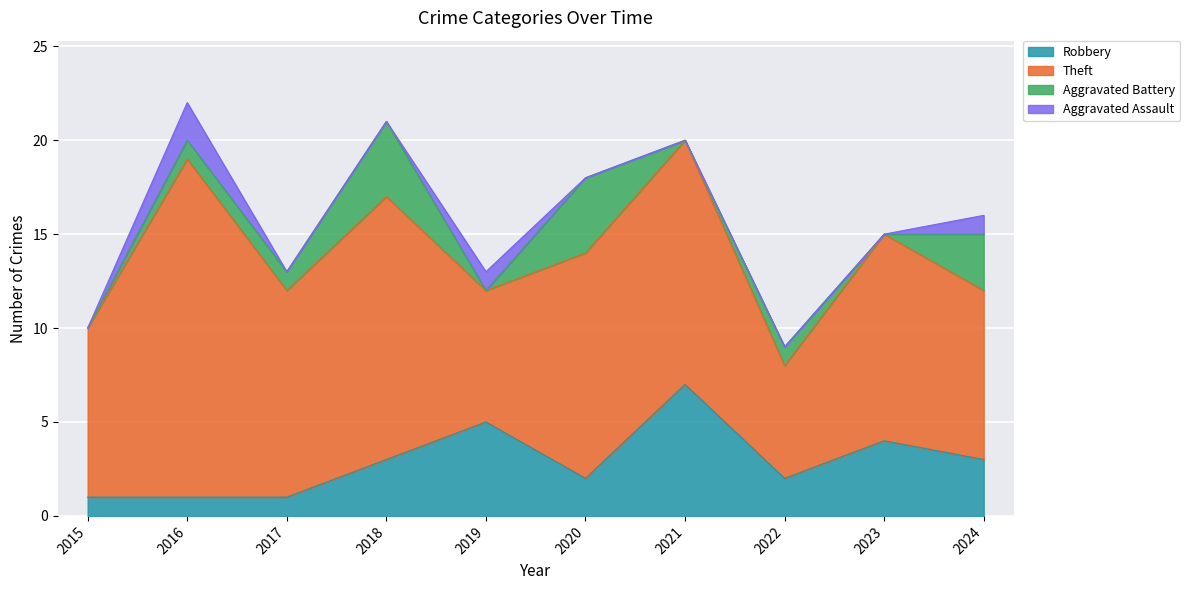

True or false: Aggravated Battery and Aggravated Assault intersect in this chart.

True